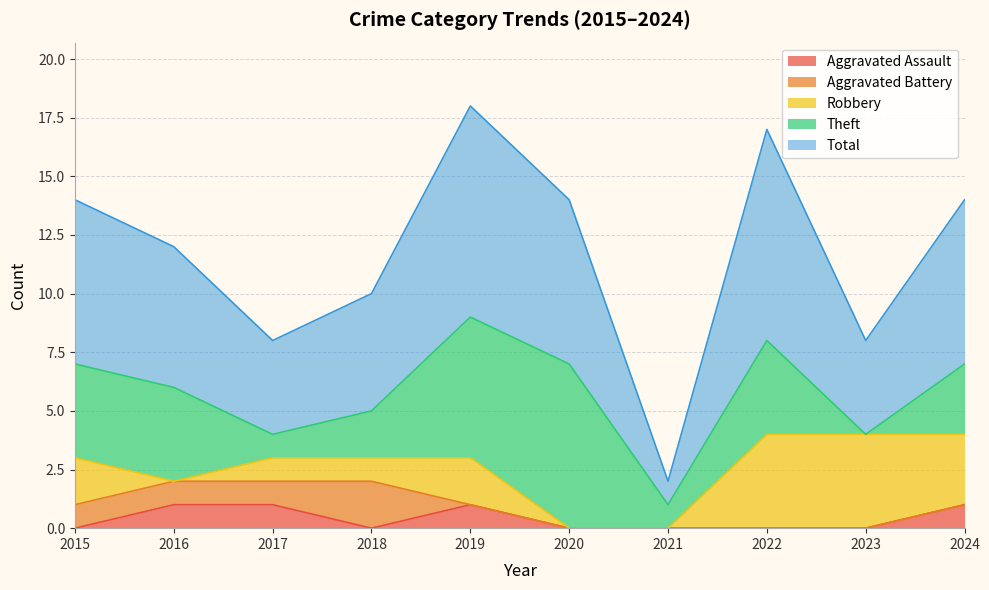

What is the value of the Total point at the 2nd from the left?

6